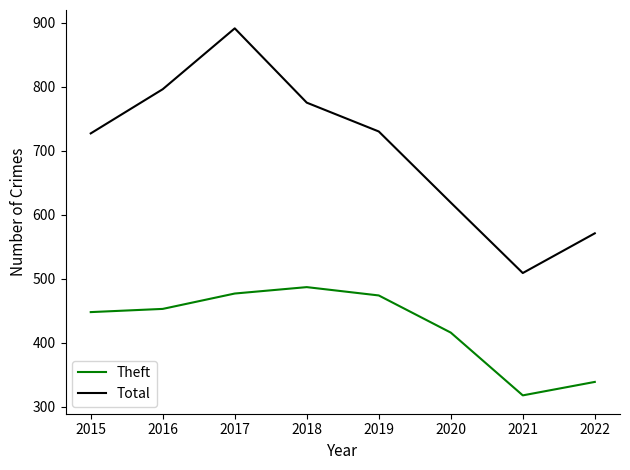

True or false: Total has more than 0 interior local peaks.

True